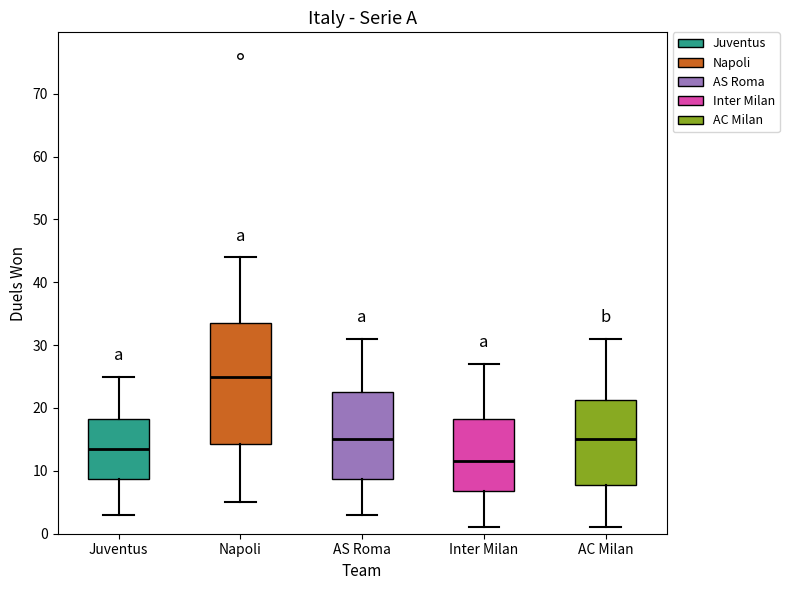

Reading left to right, transcribe this box plot: for each box, give where its median line is, the range the box spans, and where its two whiskers end, as read against the y-axis. The values are not printed on the chart, so give them approximately, as read against the axis.

Juventus: median 14, box 9 to 18, whiskers 3 to 25
Napoli: median 25, box 14 to 34, whiskers 5 to 44
AS Roma: median 15, box 9 to 23, whiskers 3 to 31
Inter Milan: median 12, box 7 to 18, whiskers 1 to 27
AC Milan: median 15, box 8 to 21, whiskers 1 to 31